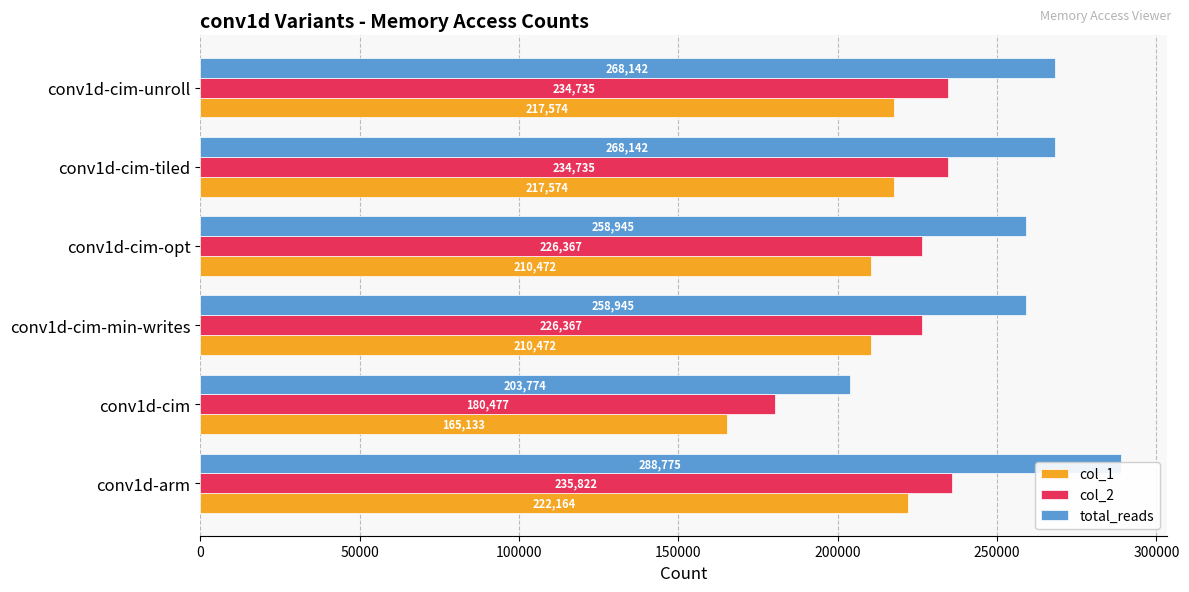

Is the value of total_reads at conv1d-cim-opt greater than the value of col_1 at conv1d-cim?

Yes